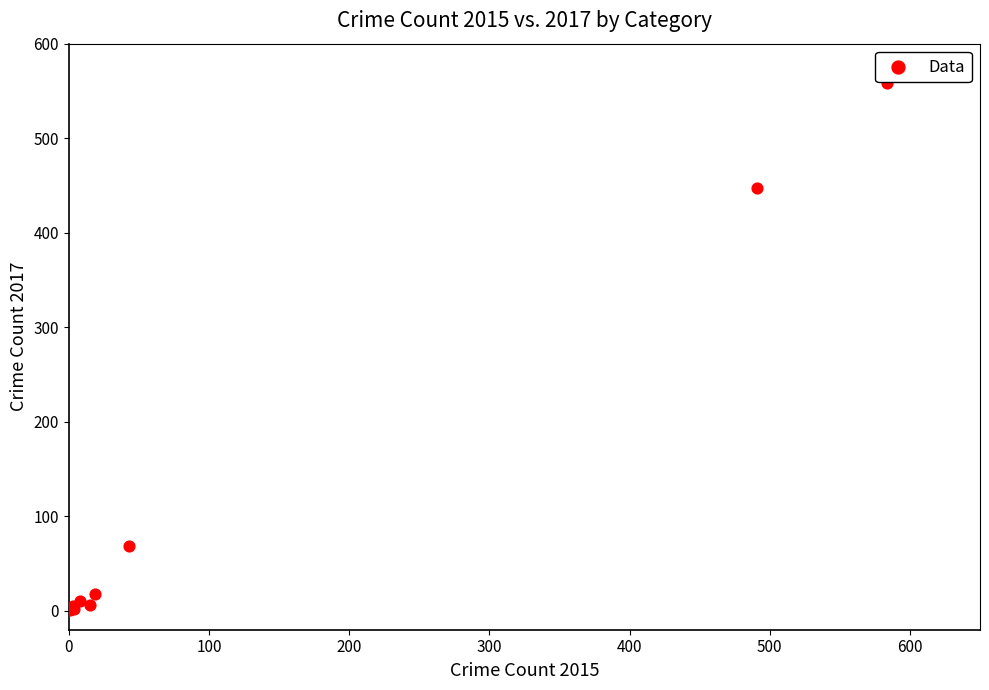

What Y value in the scatter plot is closest to 279?

447